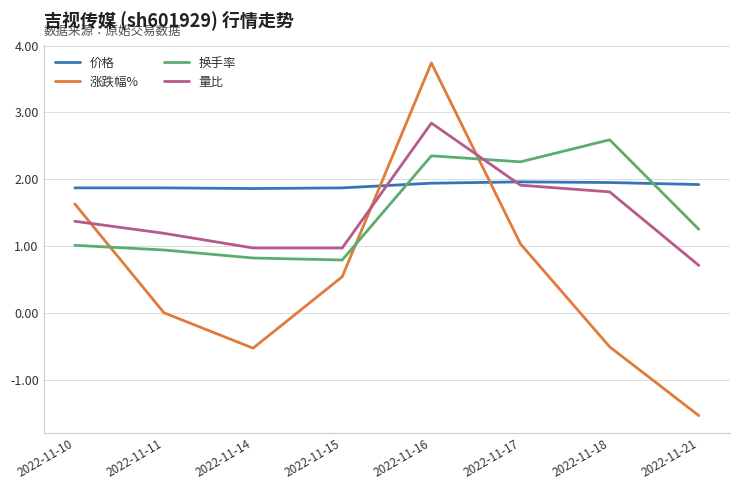

Rank the series by their maximum value, from lowest to highest.

价格, 换手率, 量比, 涨跌幅%